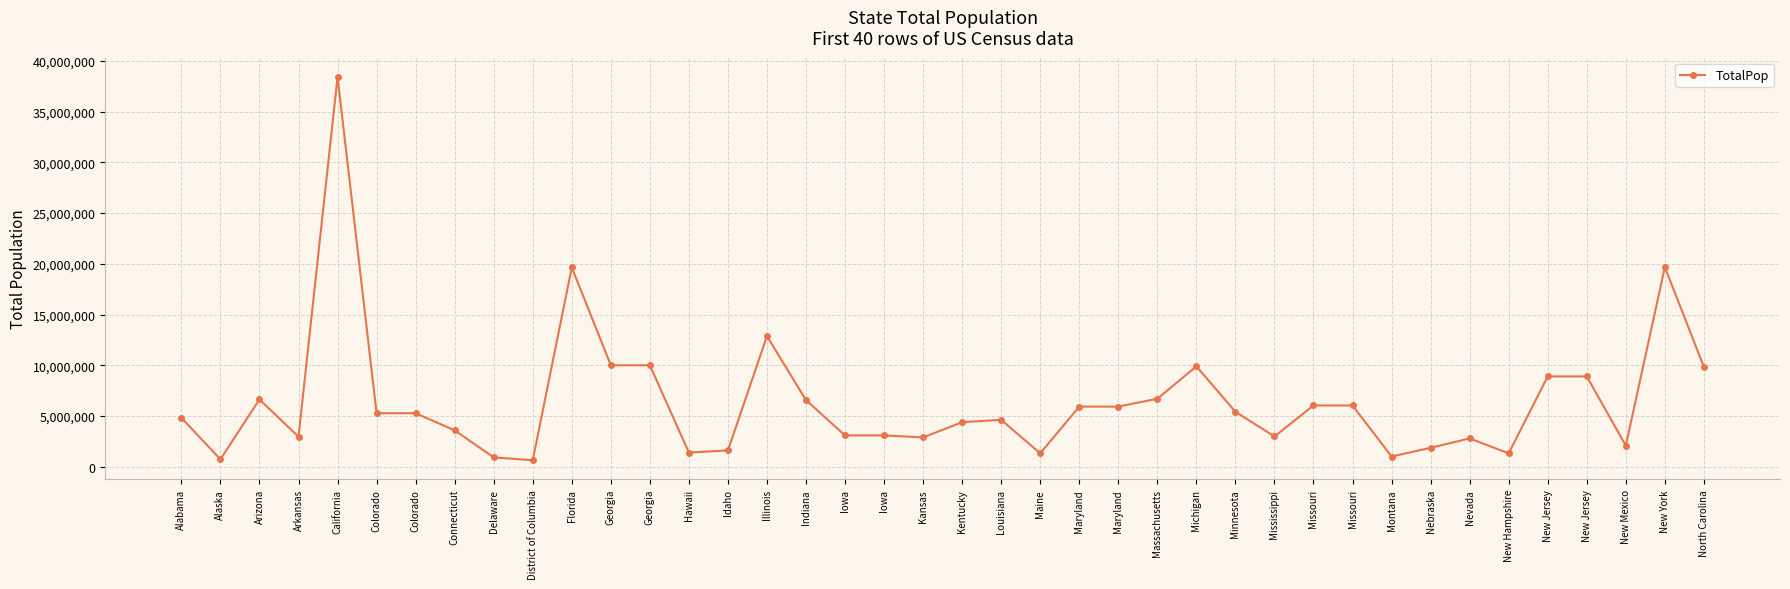

Which has a higher value, Louisiana or Michigan?

Michigan